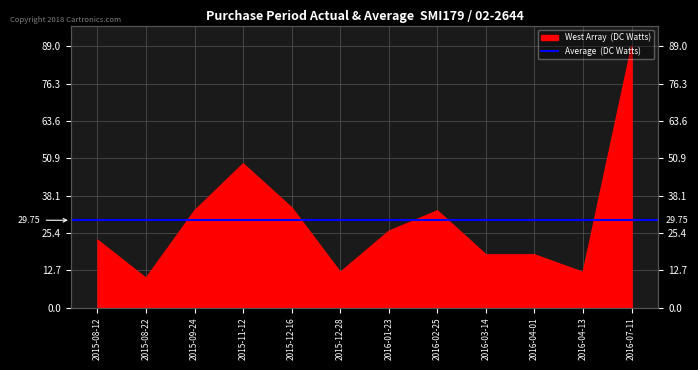

What is the smallest value displayed?

10